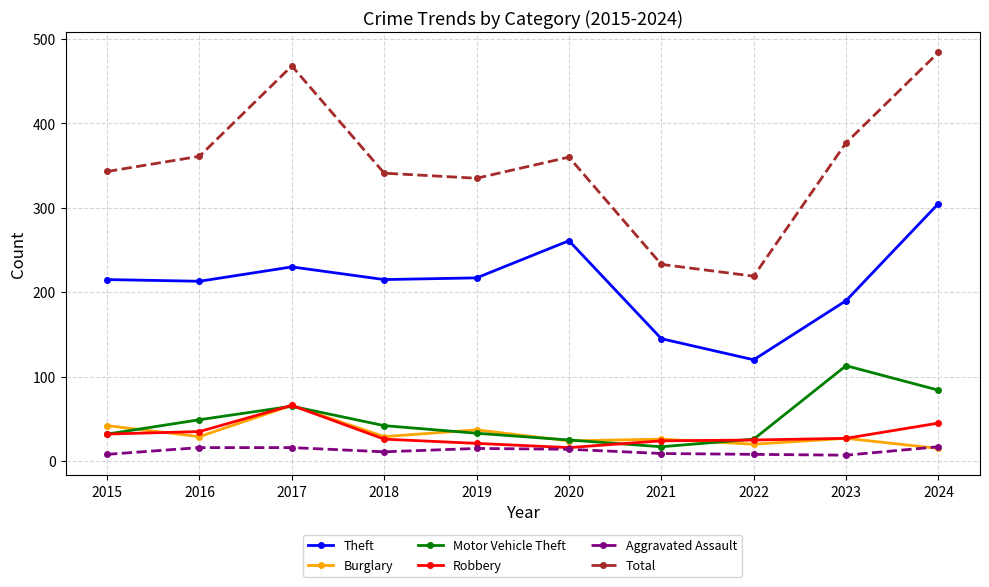

What is the spread (max minus min) of values at 2023?

370